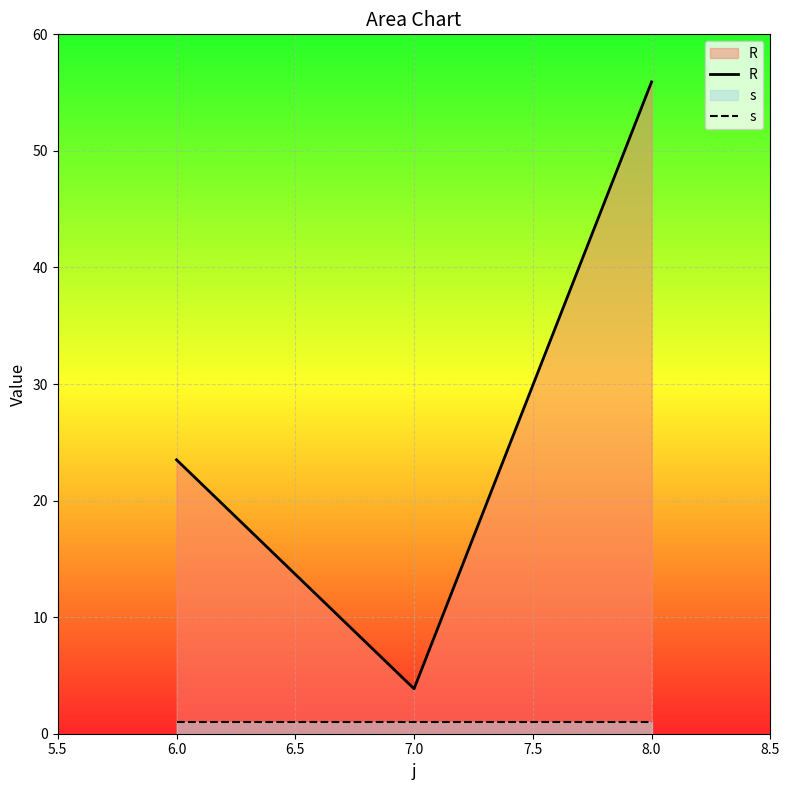

Reading left to right, list all the values displayed in this chart.

R: 6.0=23.5	7.0=3.9	8.0=55.9
s: 6.0=1.0	7.0=1.0	8.0=1.0